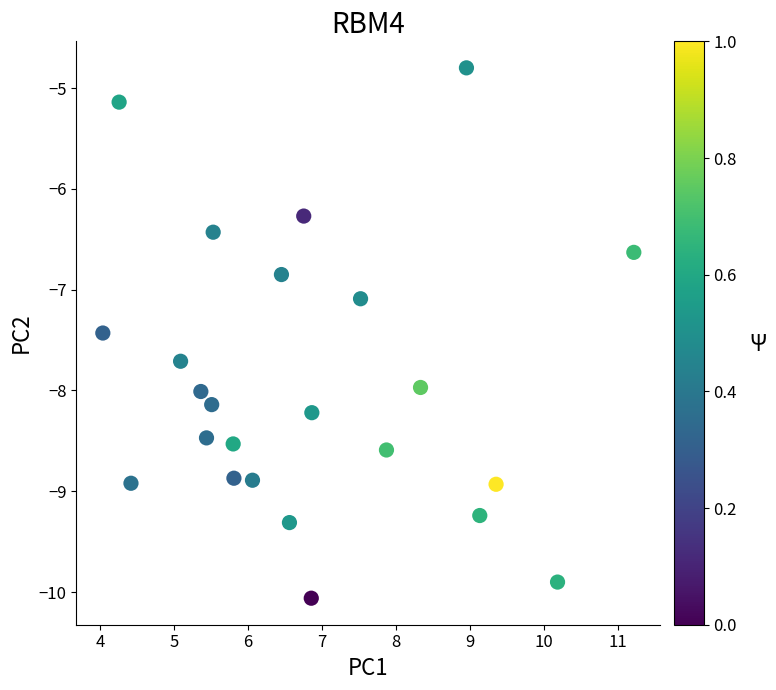

What is the range of Y values (max minus min)?

5.3